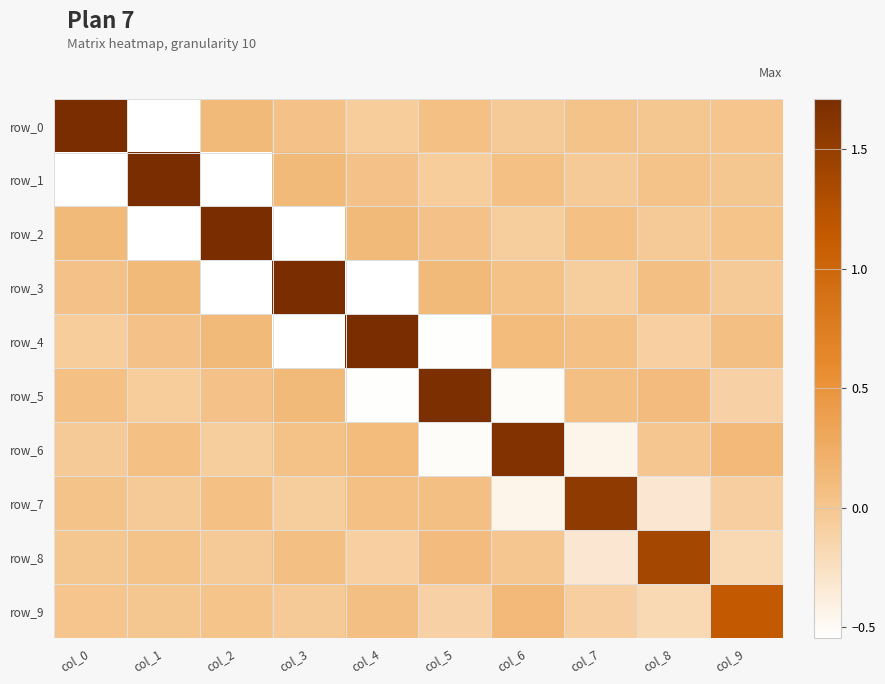

What is the highest value of the row_3 series?

1.7